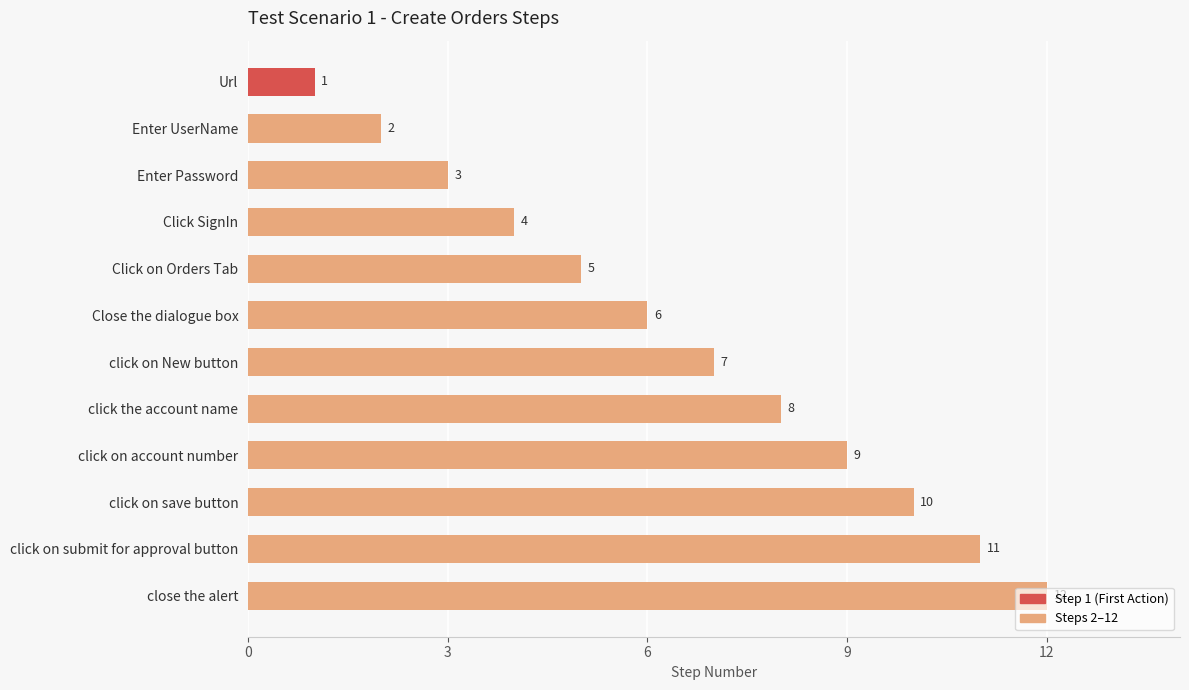

Where is the data nearest to the value 6?

Close the dialogue box